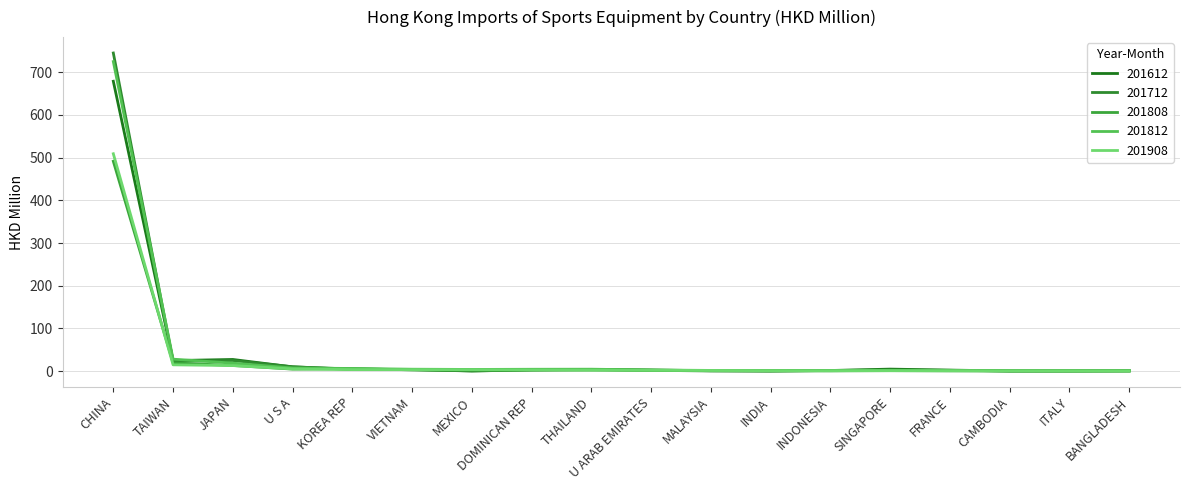

True or false: 201908 and 201612 cross at least once.

True